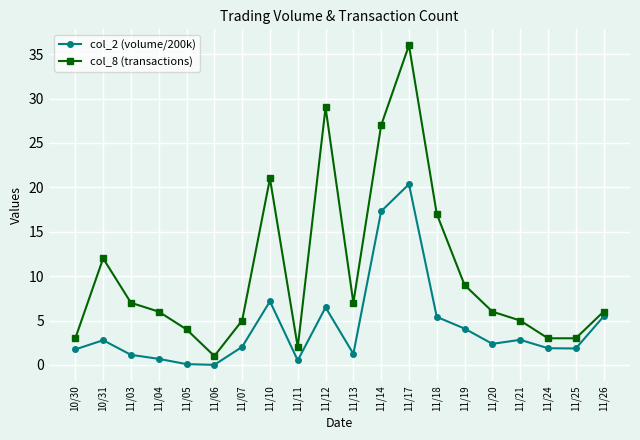

In col_8 (transactions), how many points are higher than both neighbors (excluding endpoints)?

4